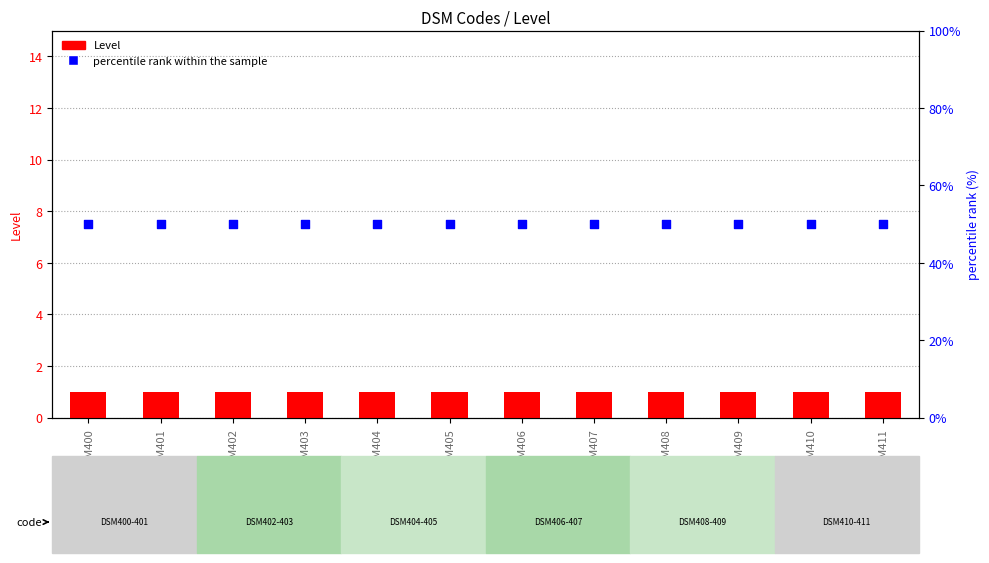

At which category is the sum across all series the highest?

DSM400